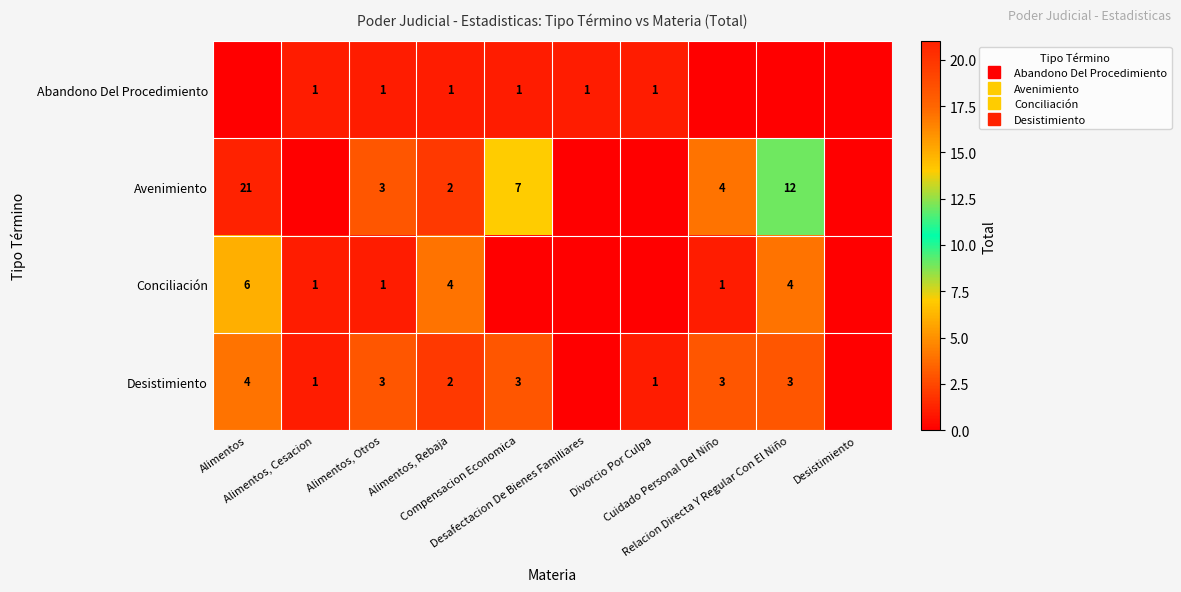

At Cuidado Personal Del Niño, list the series in order from largest to smallest.

Avenimiento, Desistimiento, Conciliación, Abandono Del Procedimiento